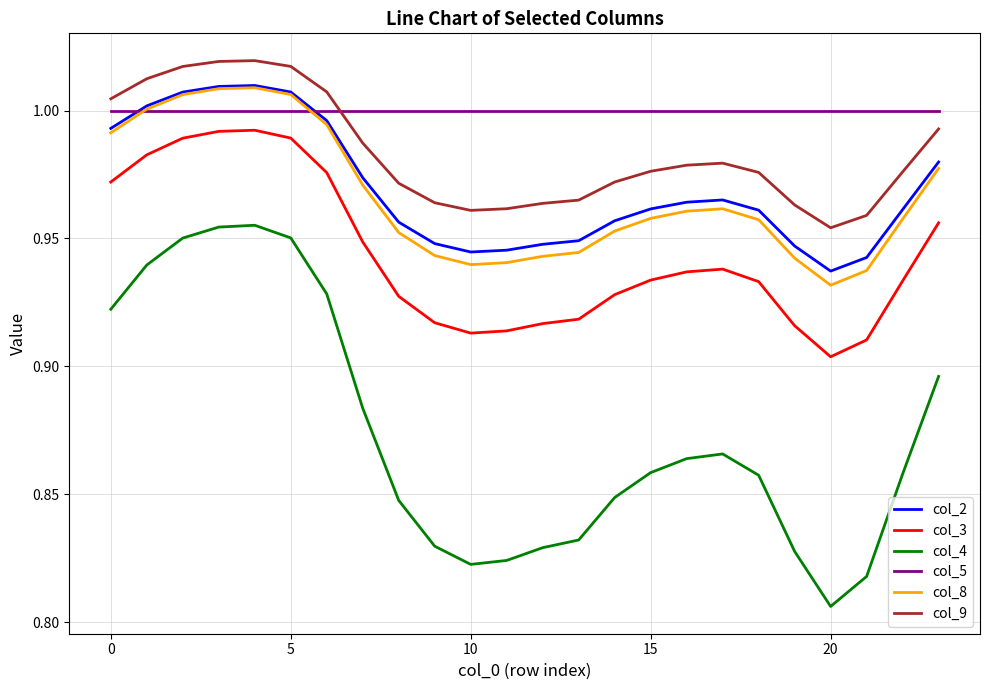

True or false: col_2 and col_4 cross at least once.

False